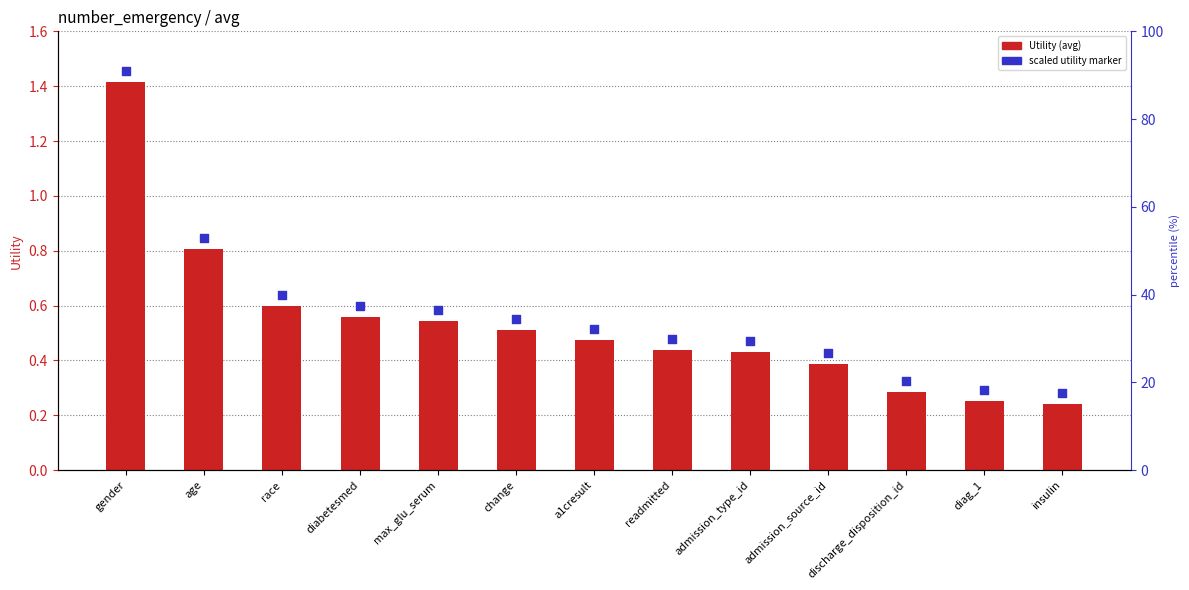

Is the value of scaled utility marker at a1cresult greater than the value of Utility (avg) at readmitted?

Yes